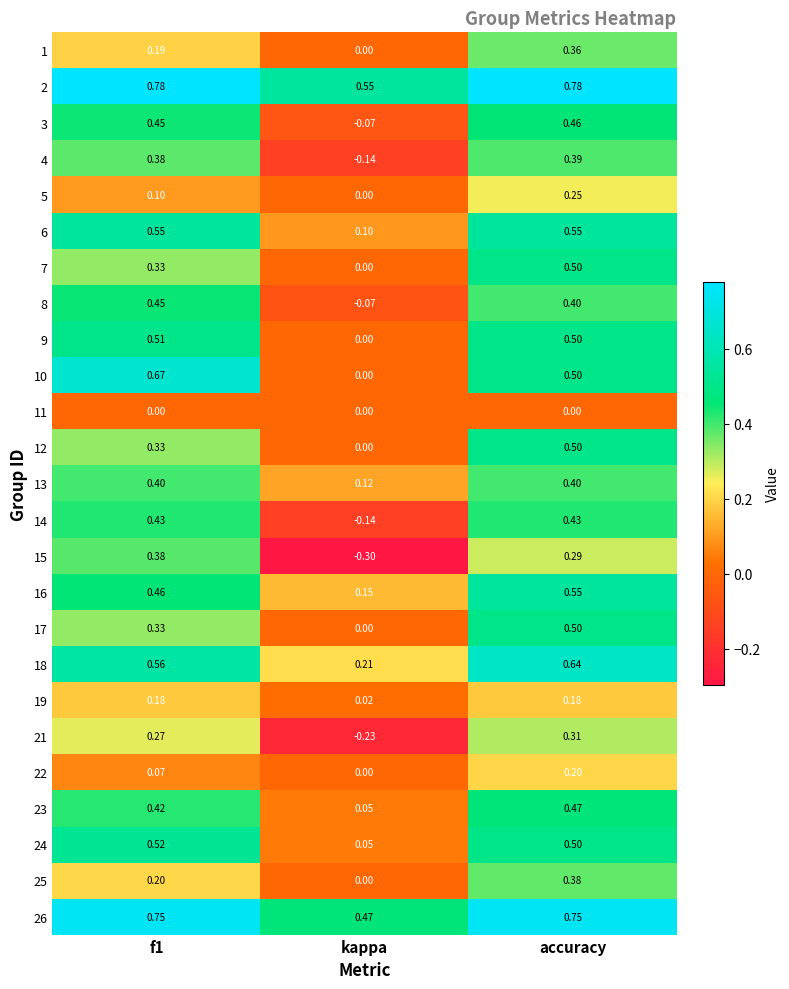

How many values in 21 are above zero?

2